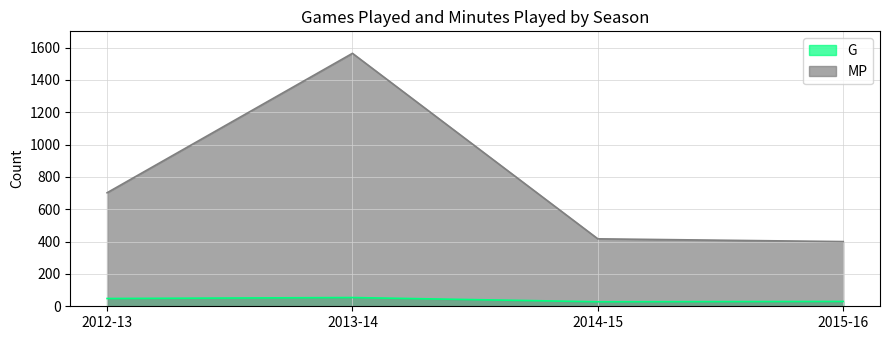

The value of G at 2013-14 is 54. True or false?

True